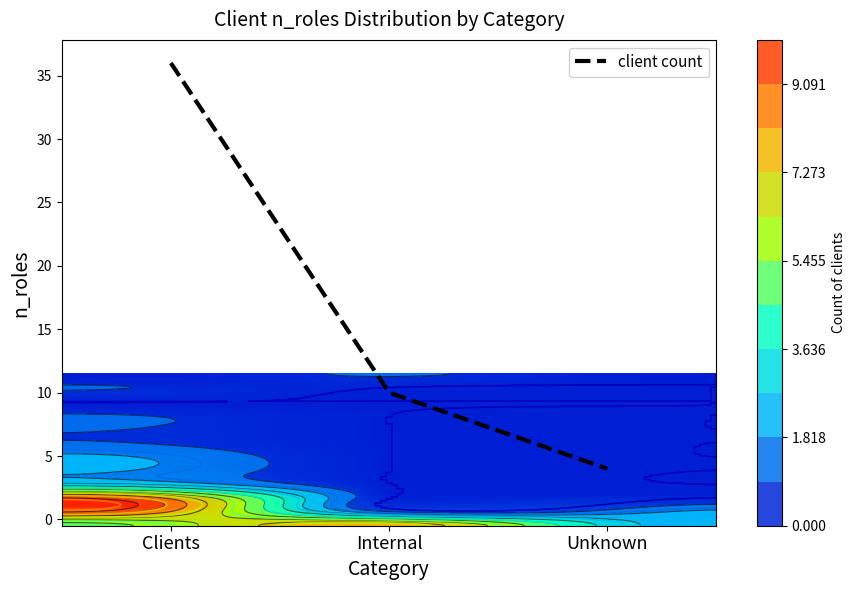

The value of client count at Unknown is 4. True or false?

True